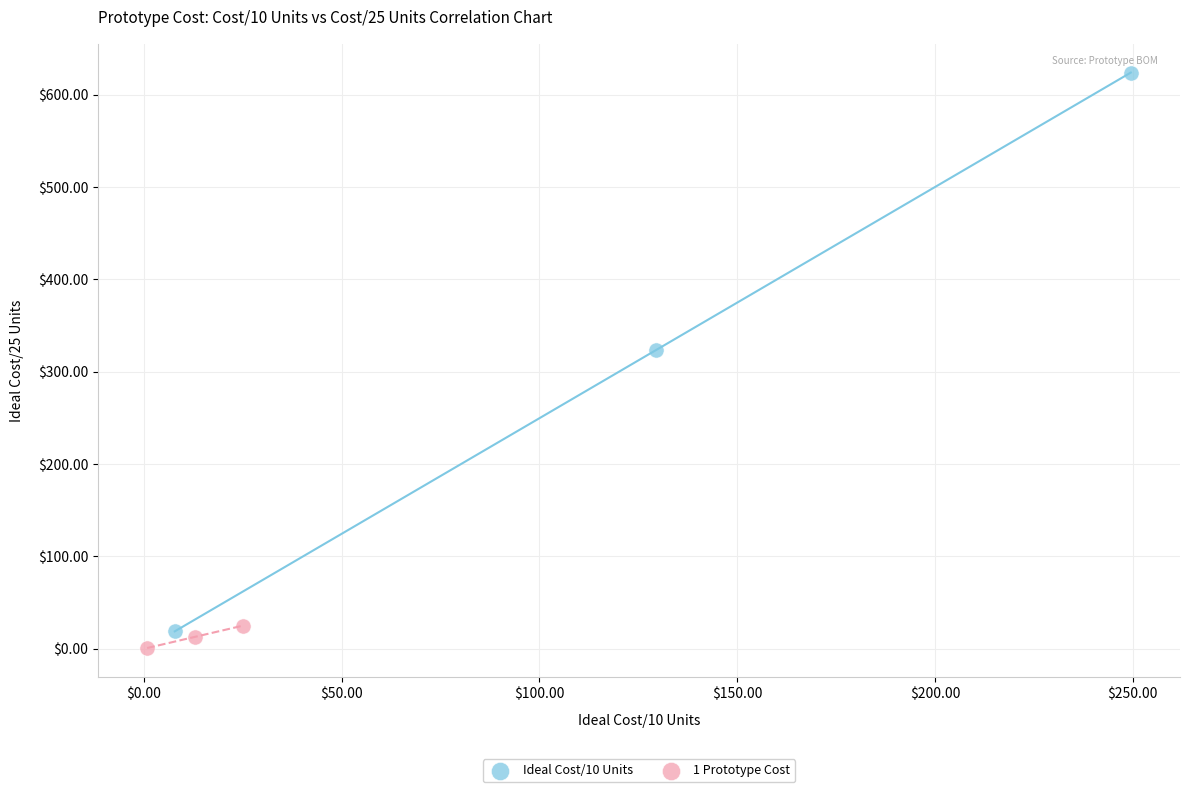

Which series has the widest spread of Y values?

Ideal Cost/10 Units